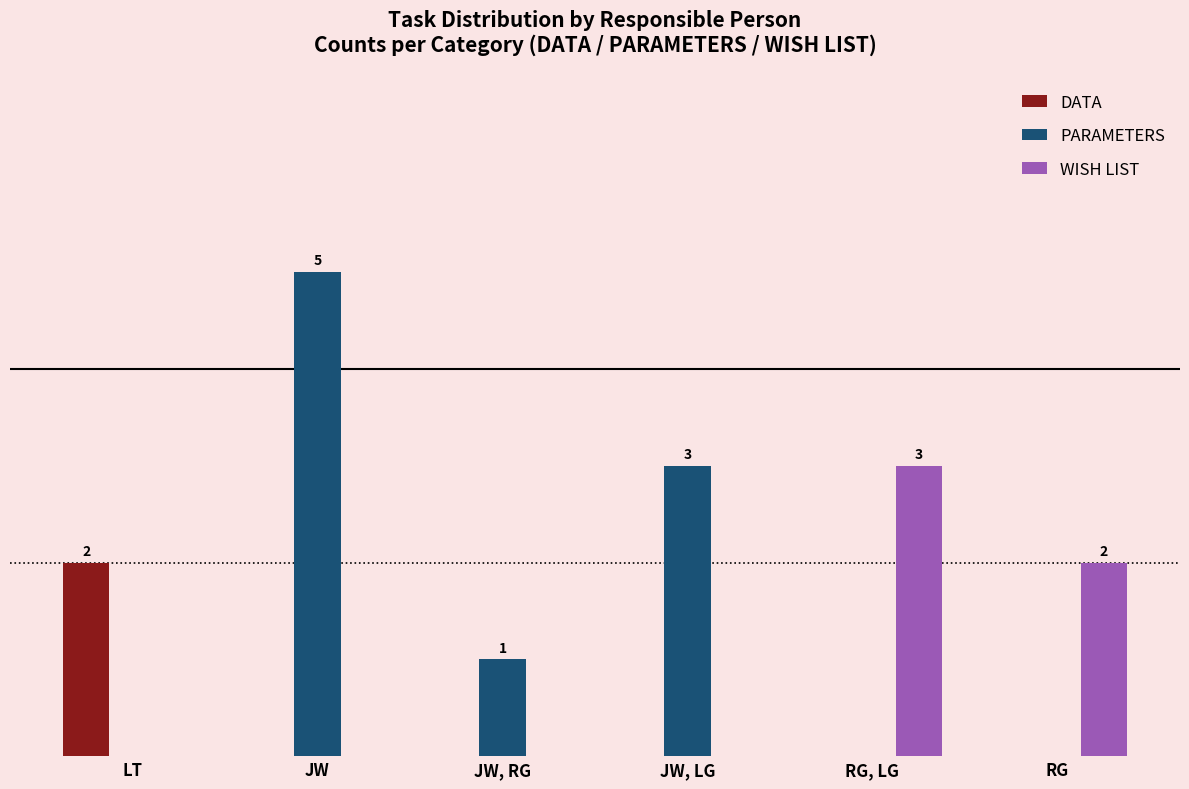

Rank the categories by WISH LIST value from highest to lowest.

RG, LG, RG, LT, JW, JW, RG, JW, LG